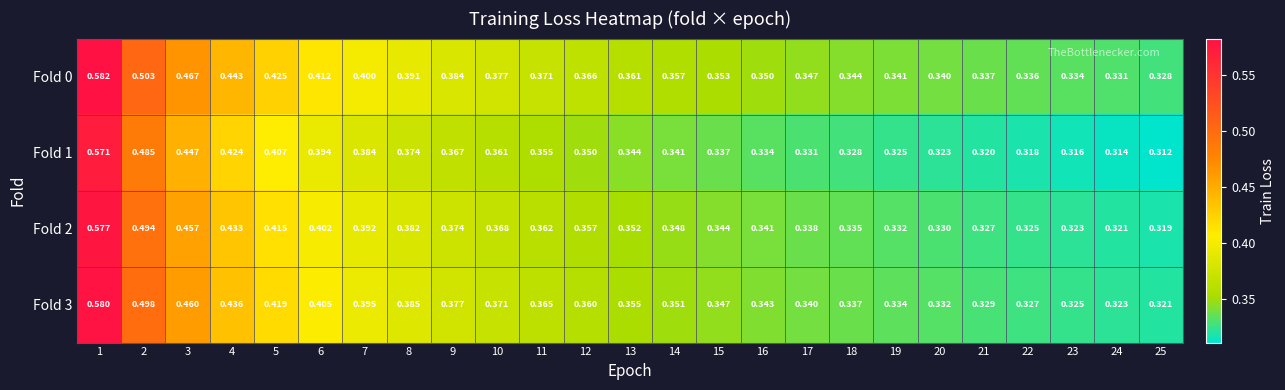

Is the value of Fold 1 at 16 greater than the value of Fold 0 at 8?

No